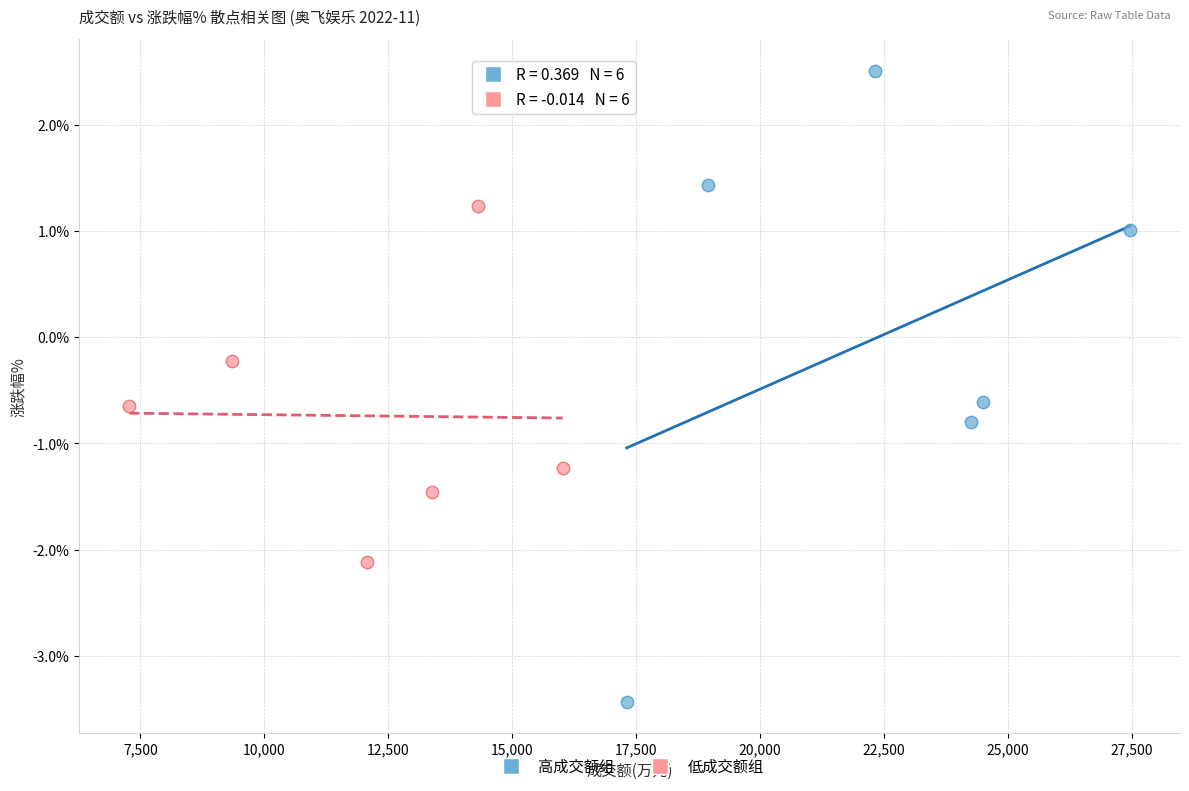

Which series reaches the maximum Y coordinate?

高成交额组